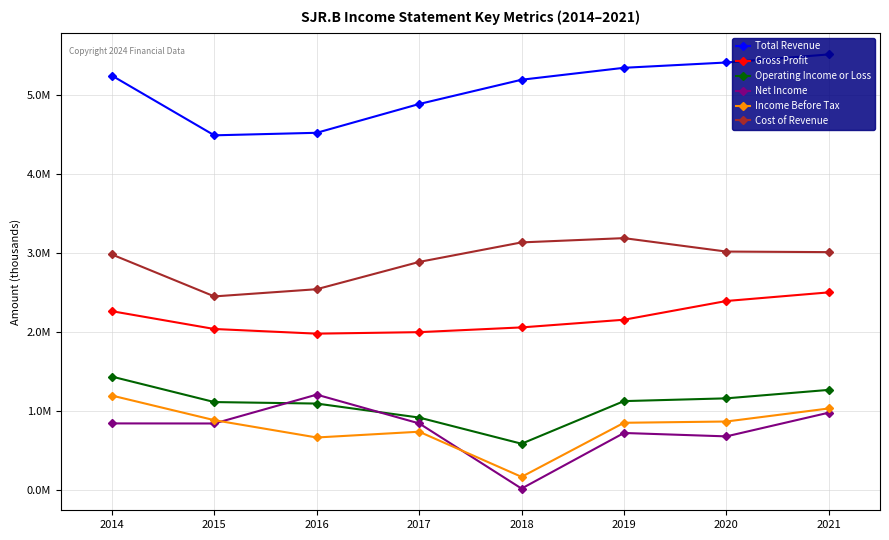

Which has a higher value, 2020 or 2018?

2020